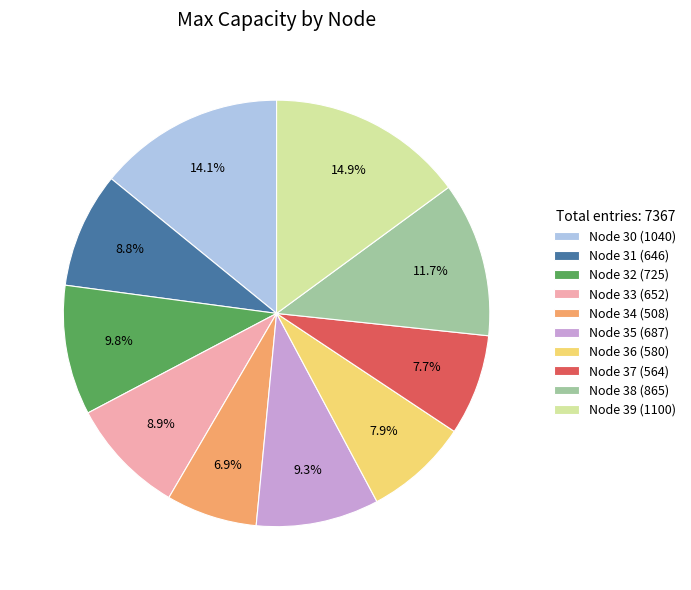

Which slice is the largest?

Node 39